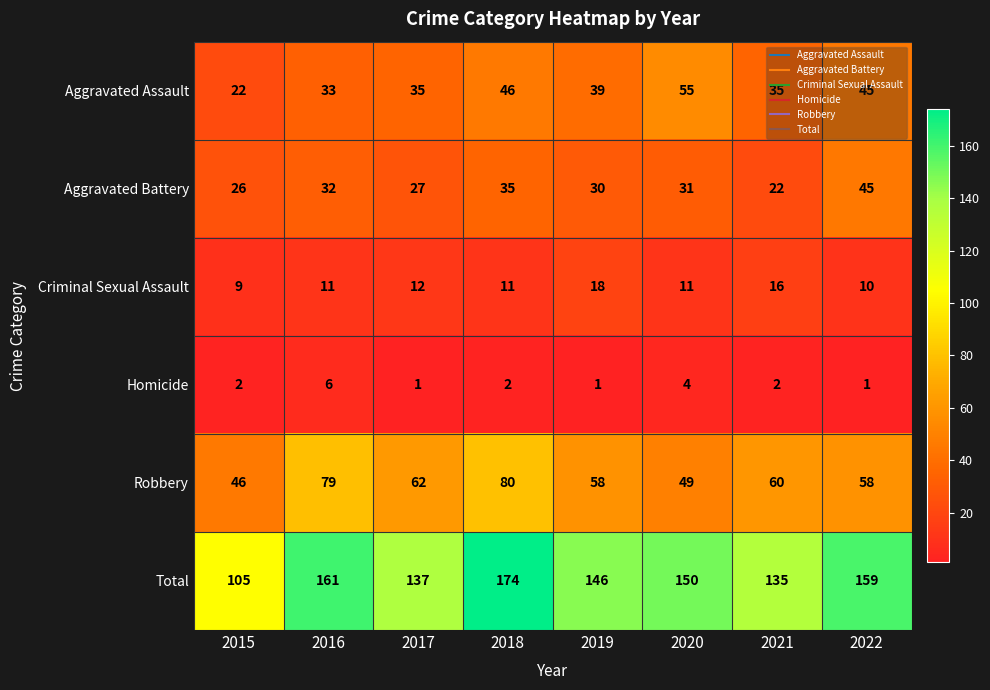

Count the number of categories in the chart.

8